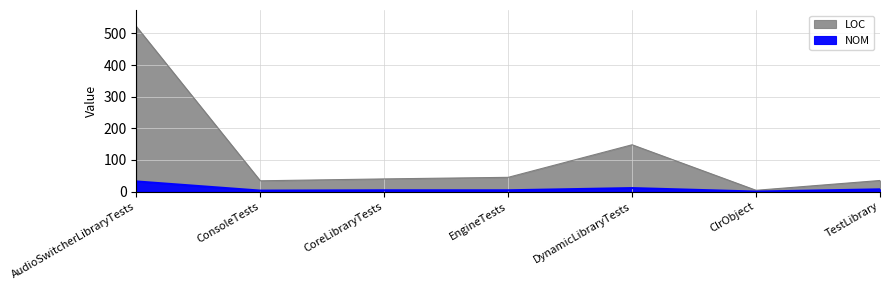

What is the value of the LOC point at the 7th from the left?

35